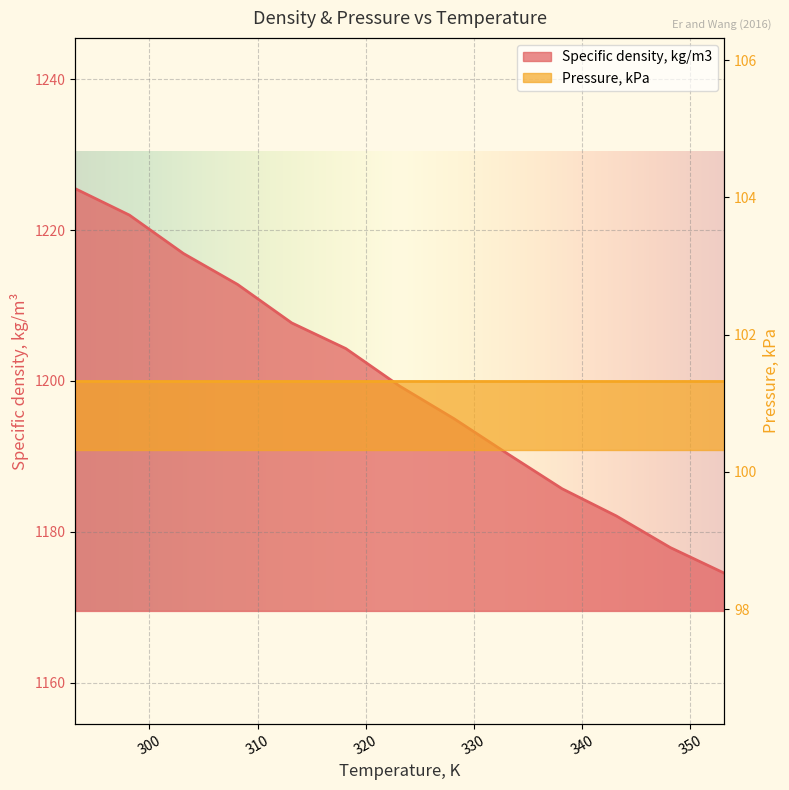

Where is the data nearest to the value 1200?

323.15